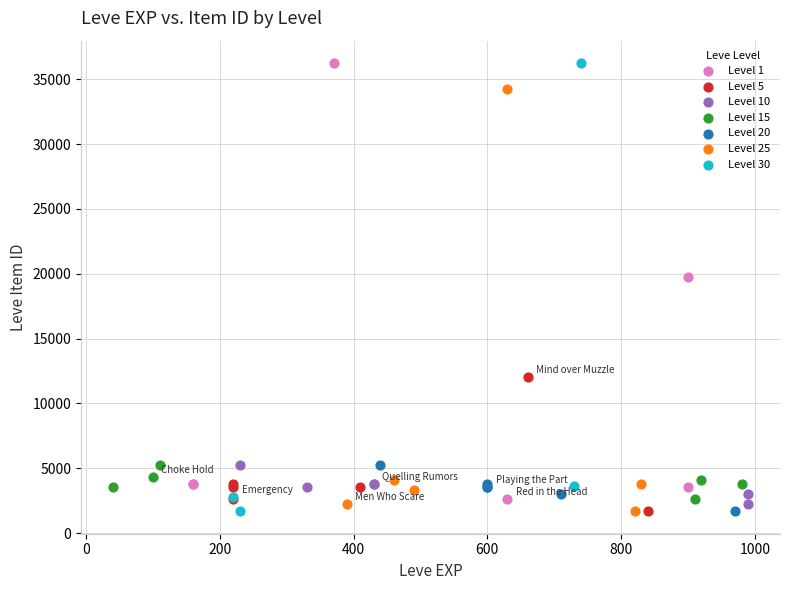

What are all the series names shown in the legend?

Level 1, Level 5, Level 10, Level 15, Level 20, Level 25, Level 30